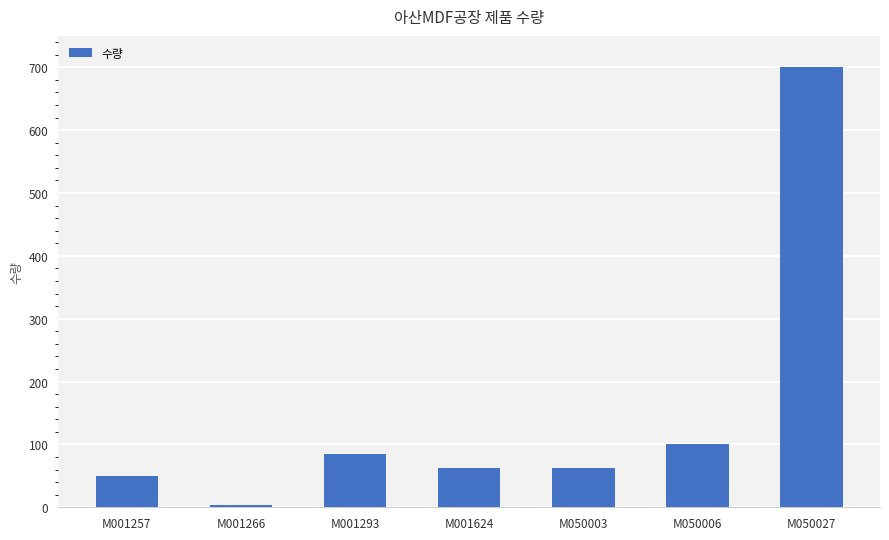

Count the number of data series in this chart.

1